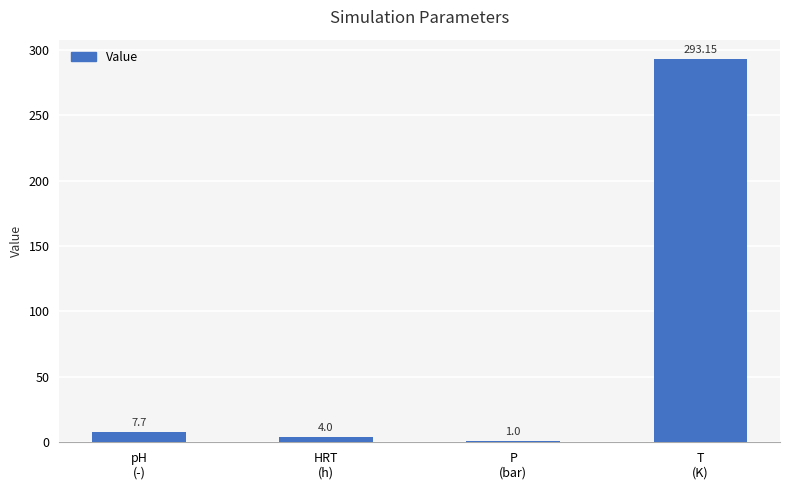

What is the difference between the values at HRT
(h) and P
(bar)?

3.0